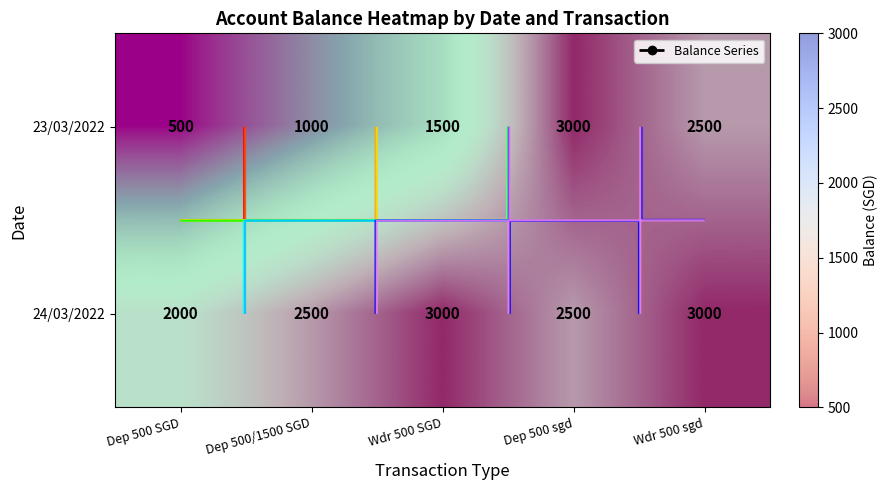

The 23/03/2022 series shows 3471 at Wdr 500 sgd. True or false?

False